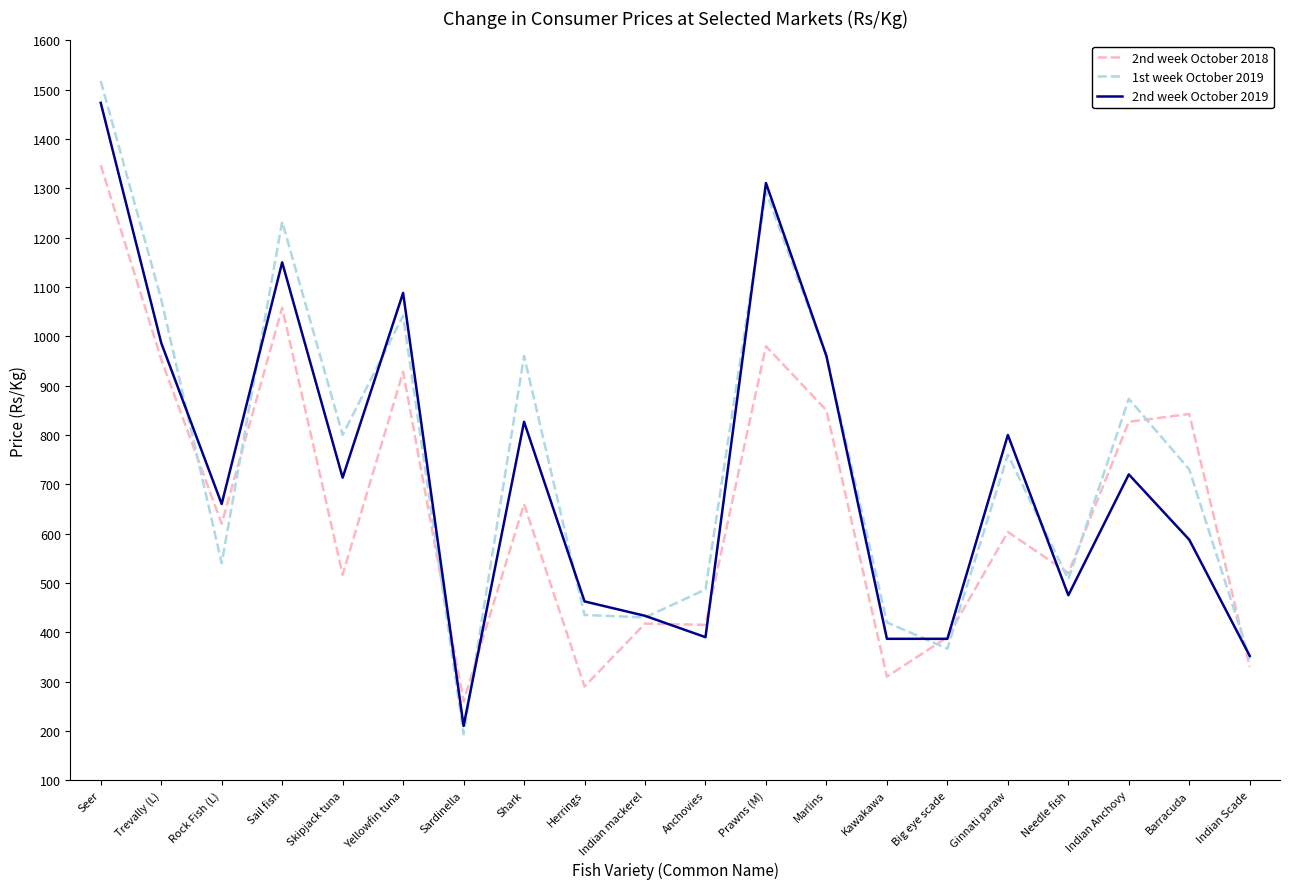

At which category is the sum across all series the highest?

Seer